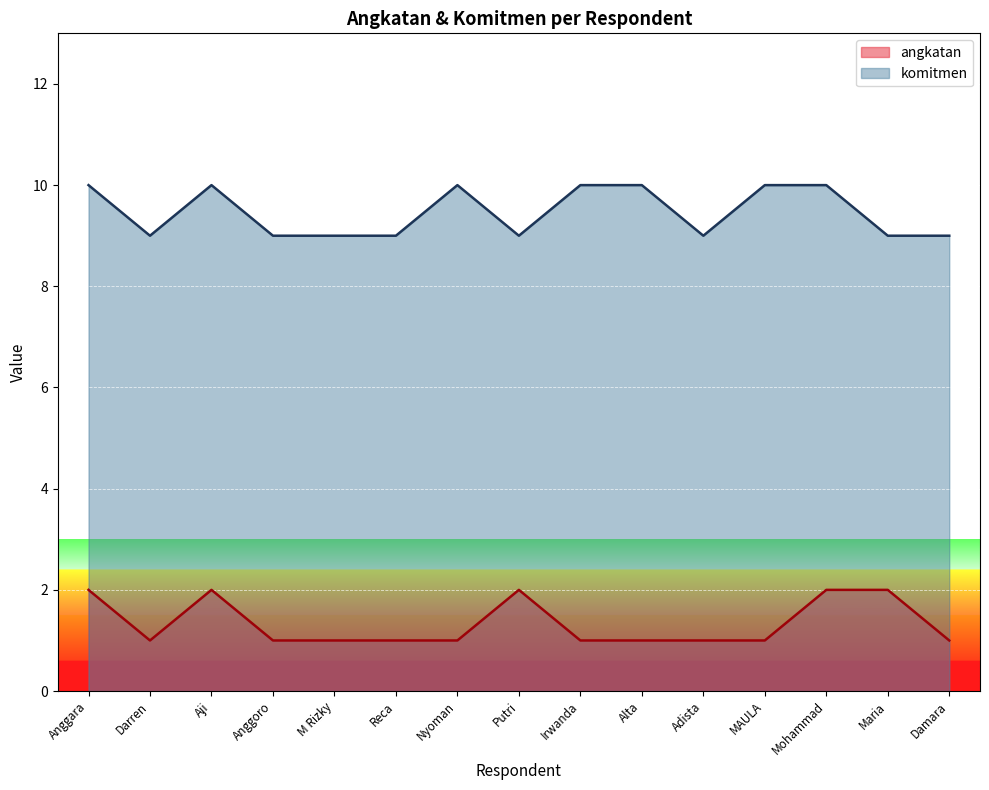

At which category does the chart reach its minimum across all series?

Darren